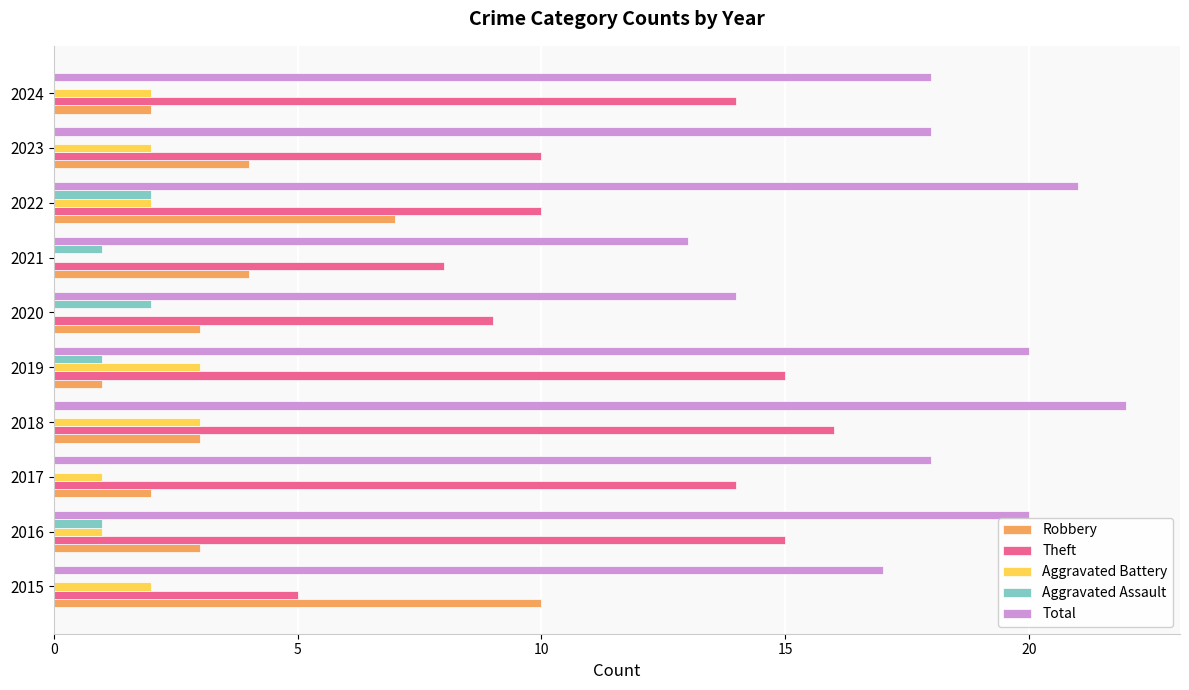

Is it true that Aggravated Assault equals -1 at 2015?

False